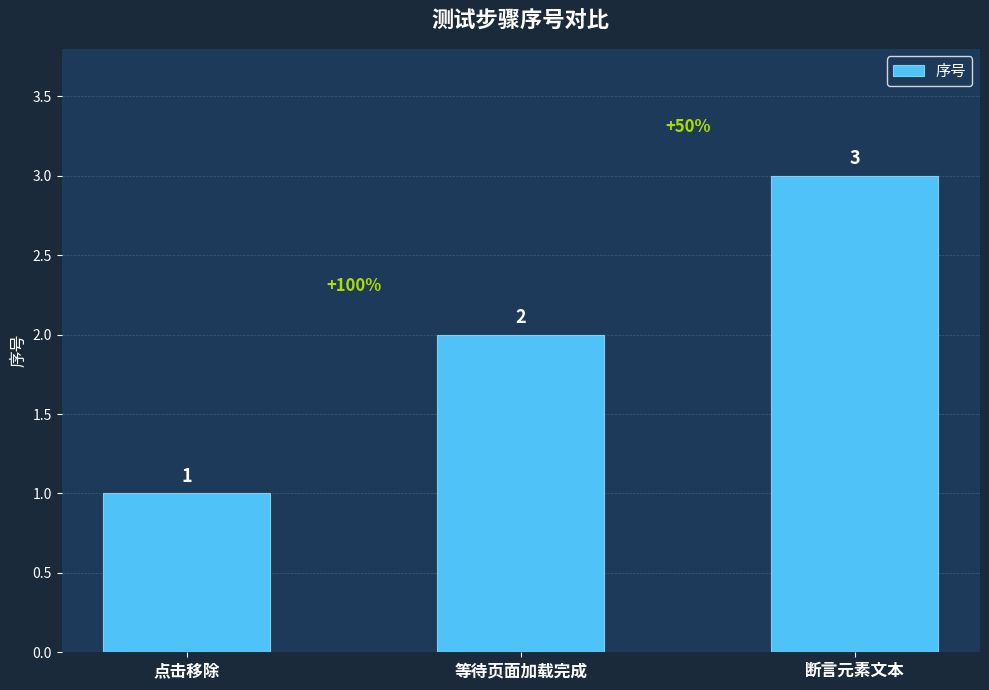

What is the label of the 3rd bar from the left?

断言元素文本